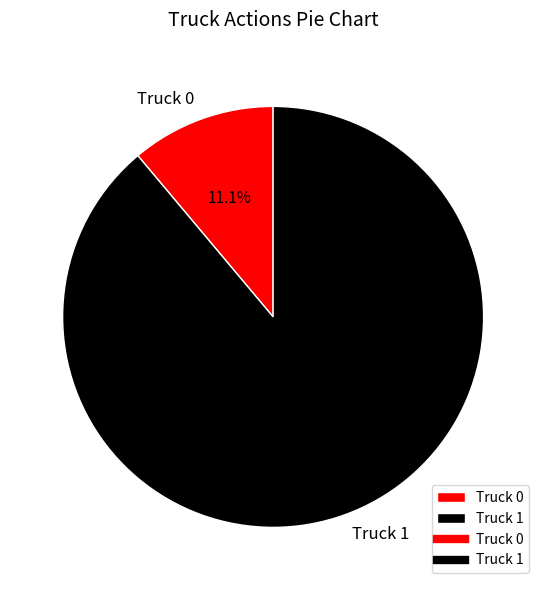

Rank the categories by value from highest to lowest.

Truck 1, Truck 0